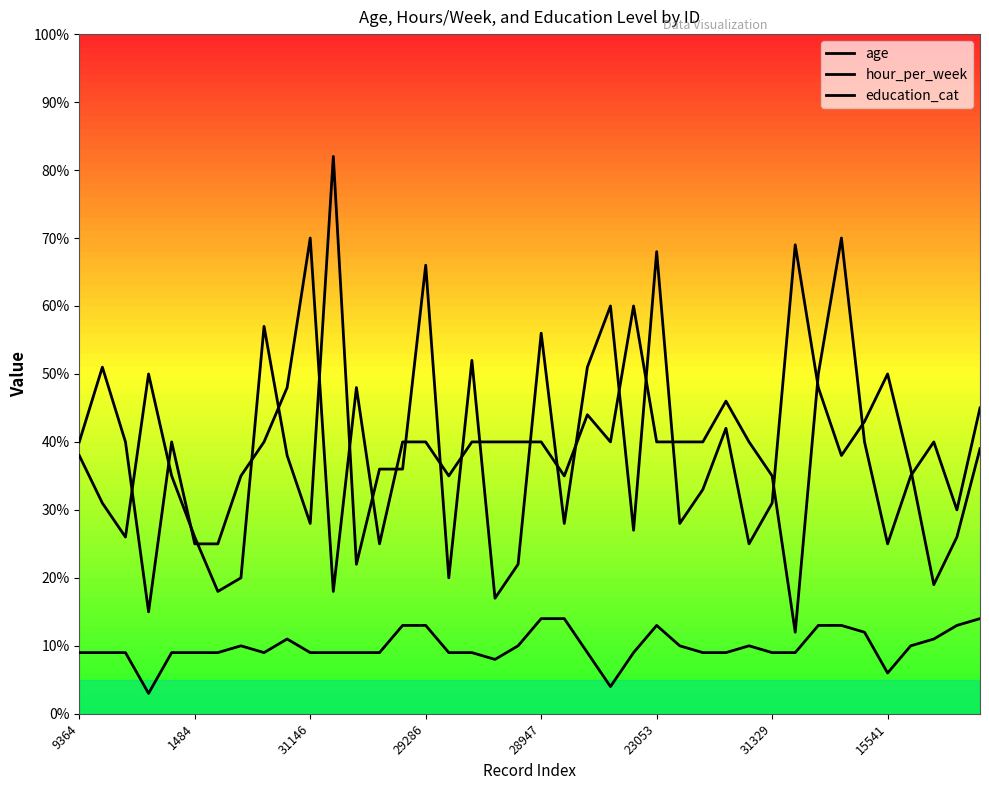

Is this an area chart (filled region under the line)?

No